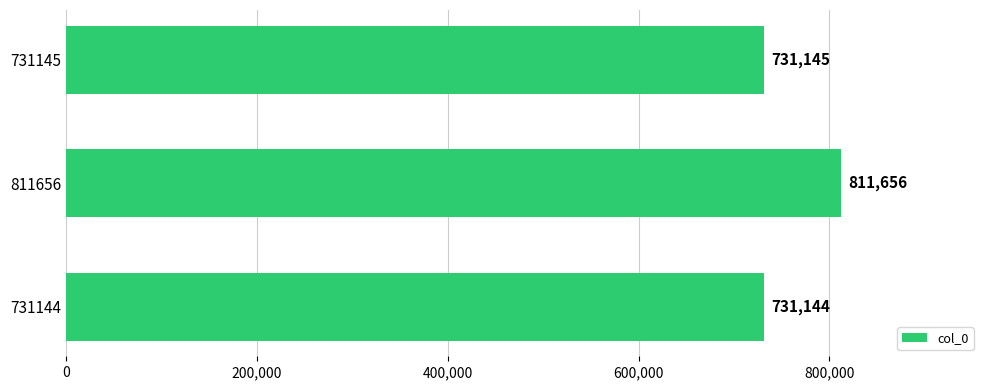

Between 811656 and 731144, which is larger?

811656